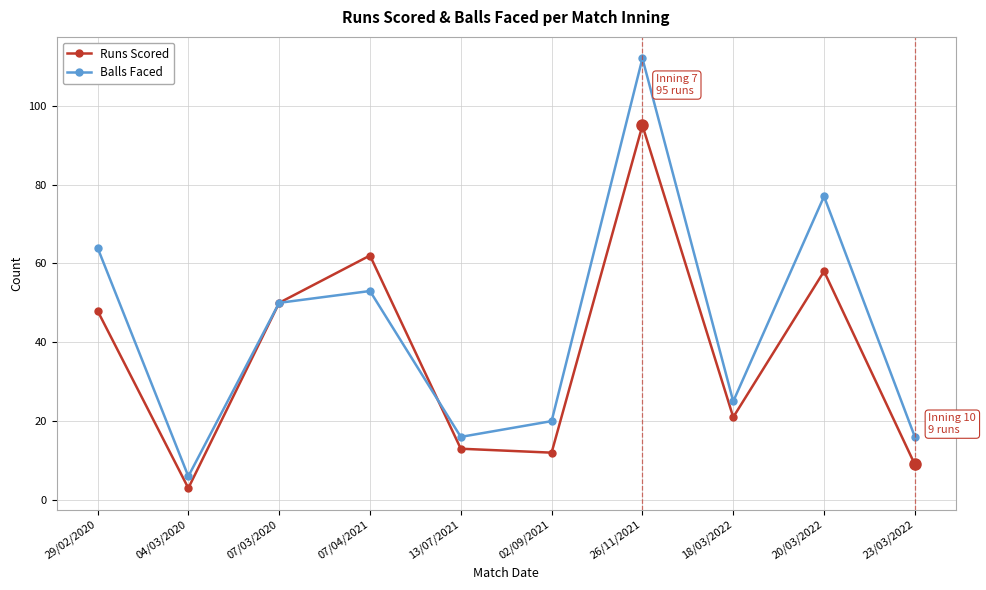

How many interior local valleys does the Runs Scored series have?

3